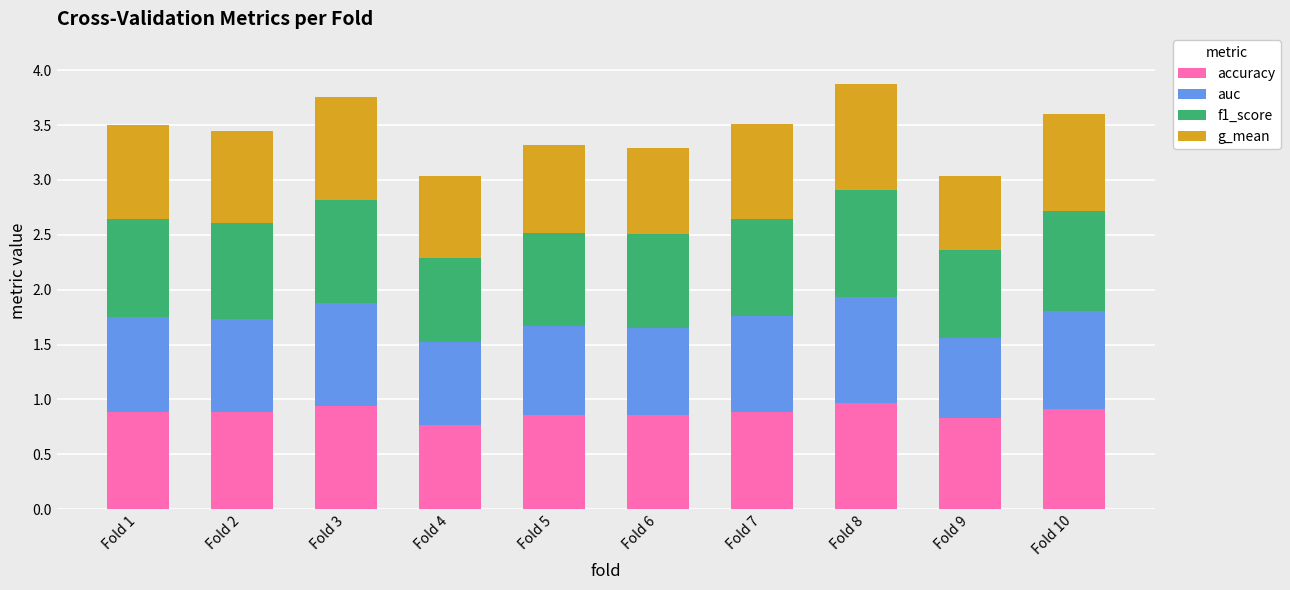

How many data points does each series have?

10